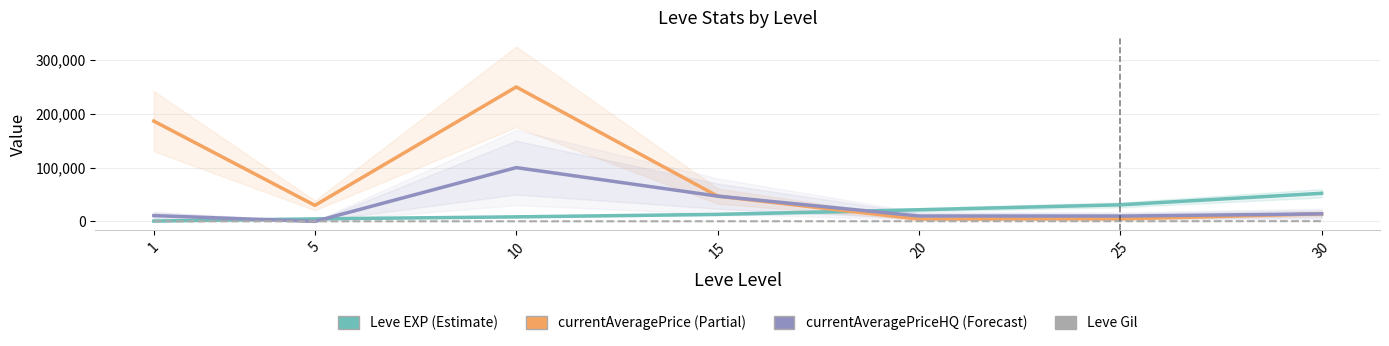

Is the value of currentAveragePrice at 30 greater than the value of Leve Gil at 25?

Yes